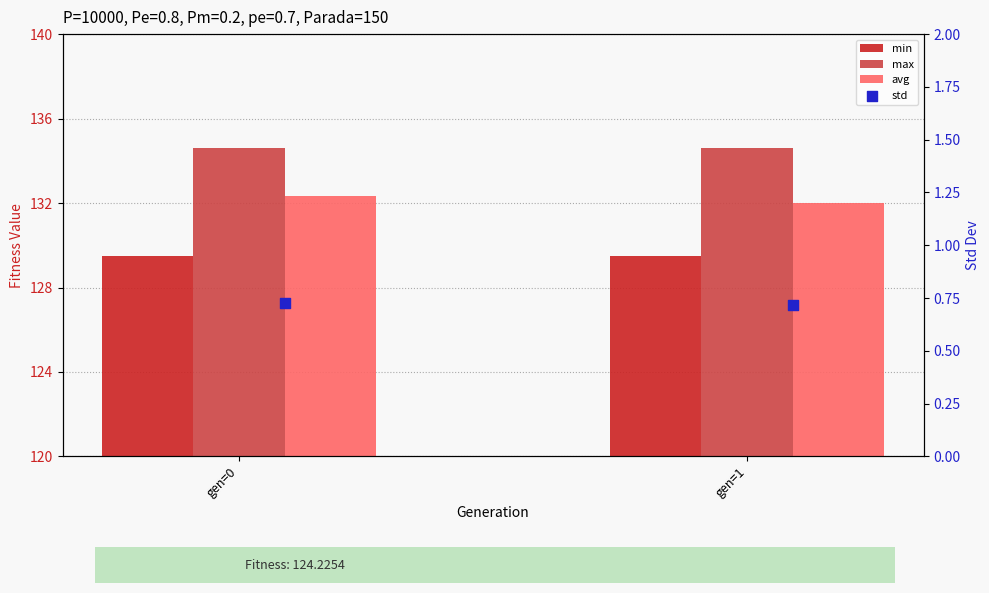

Which series contains the lowest Y value?

std